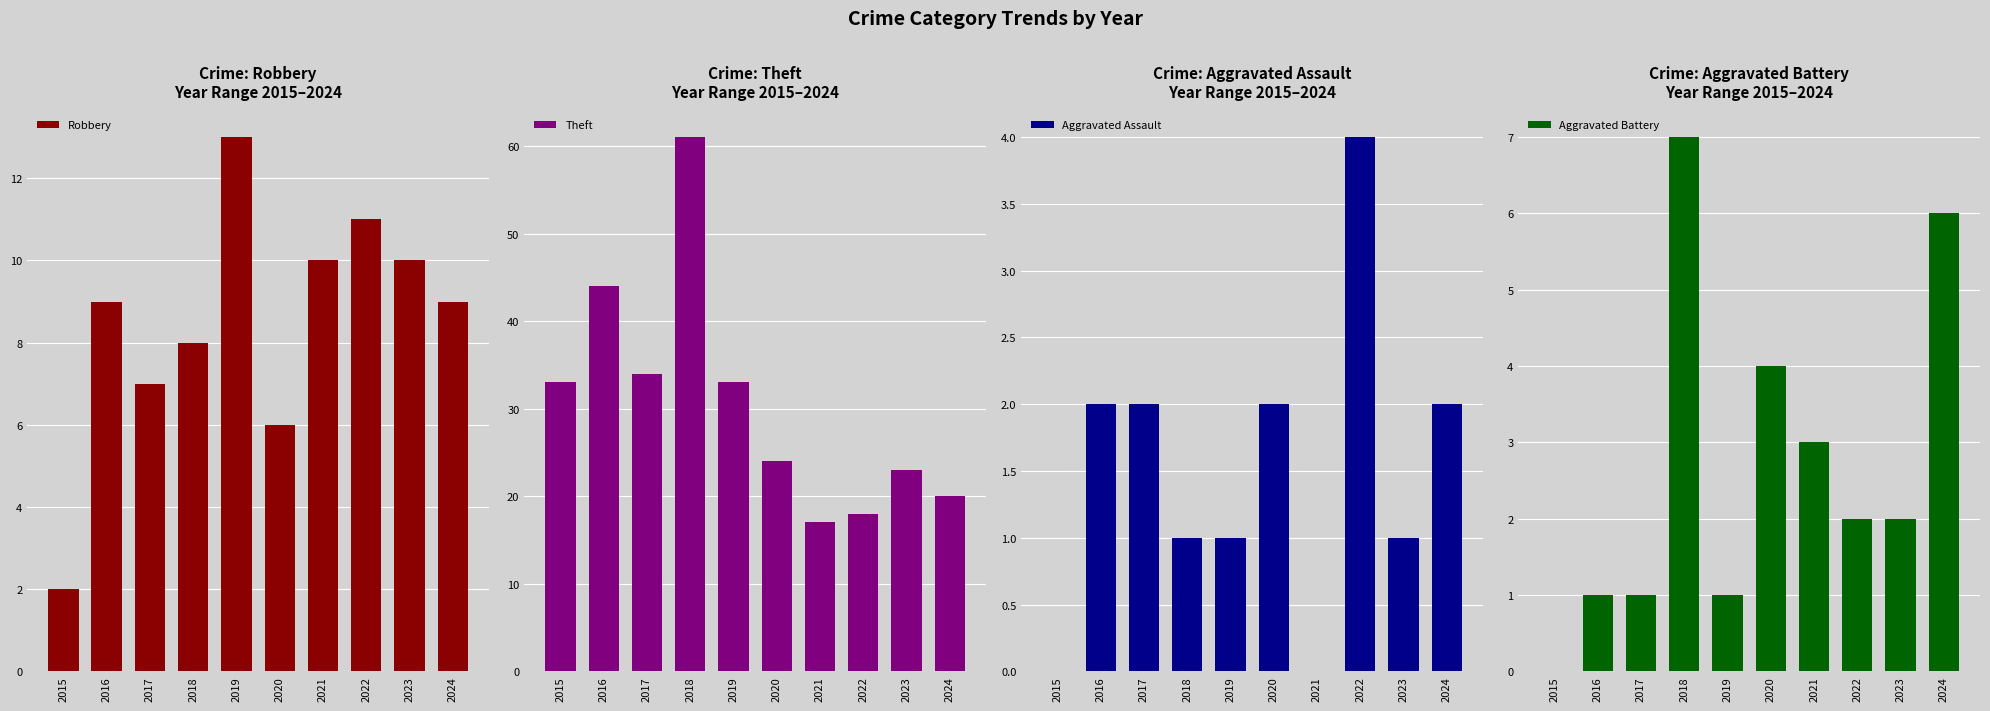

Count the Aggravated Battery values in the range 1 to 4.

7